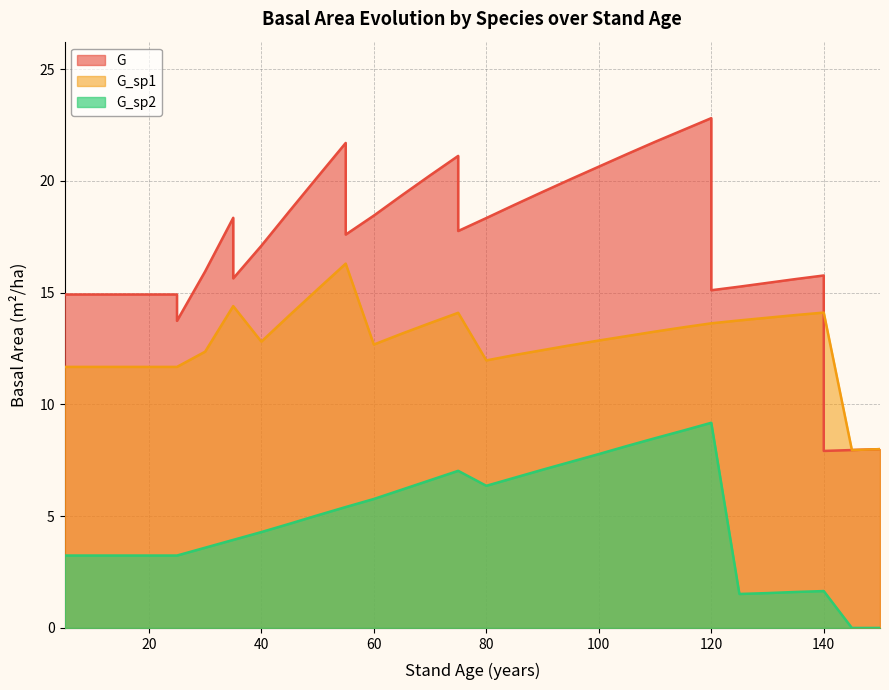

At which category is the sum across all series the highest?

120